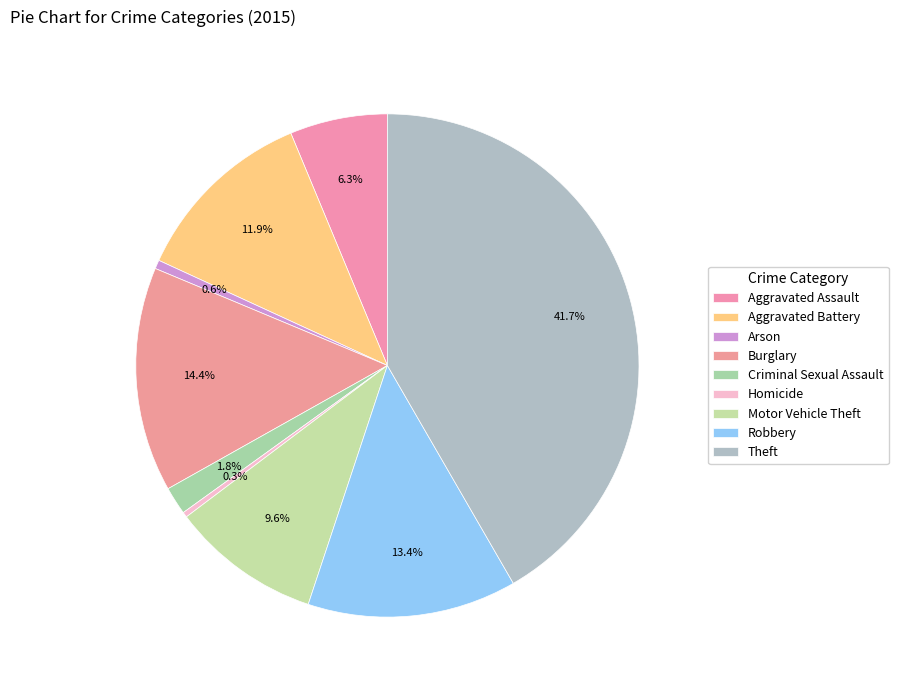

Count the number of slices in the pie.

9